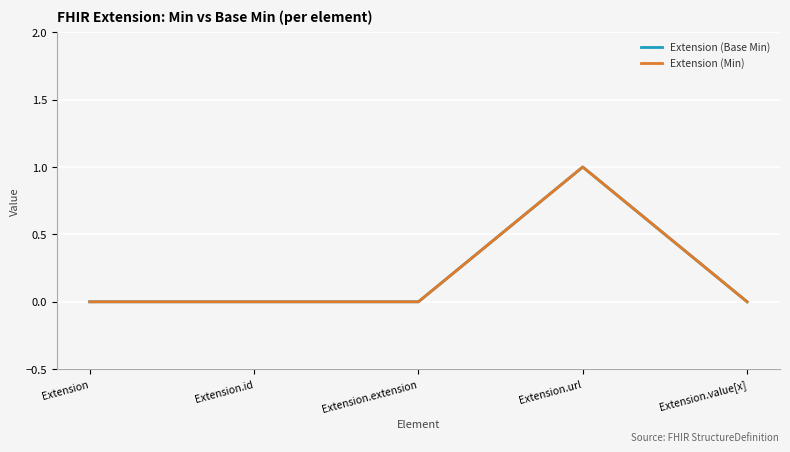

Does the chart display data point markers on the line(s)?

No